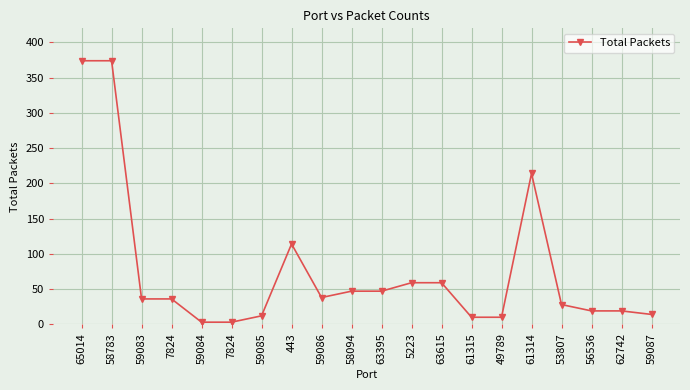

Approximately how many times larger is the value at 58094 compared to 62742?

2.5